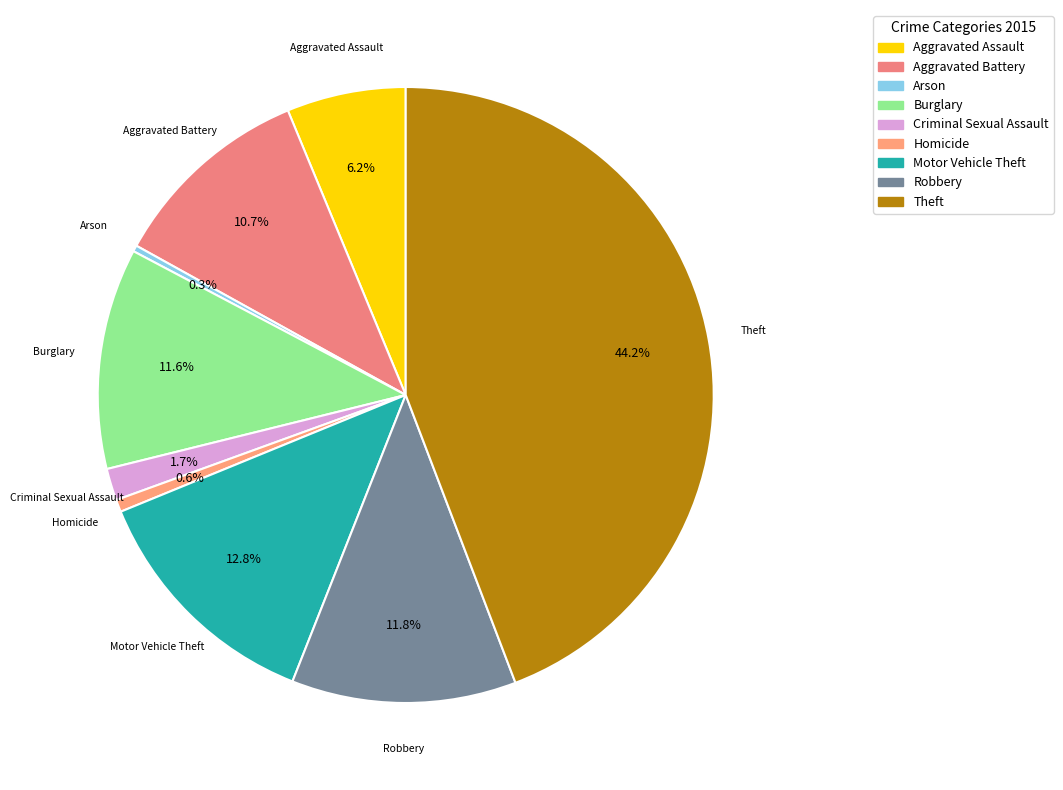

What percentage do Motor Vehicle Theft and Robbery together represent?

24.6%